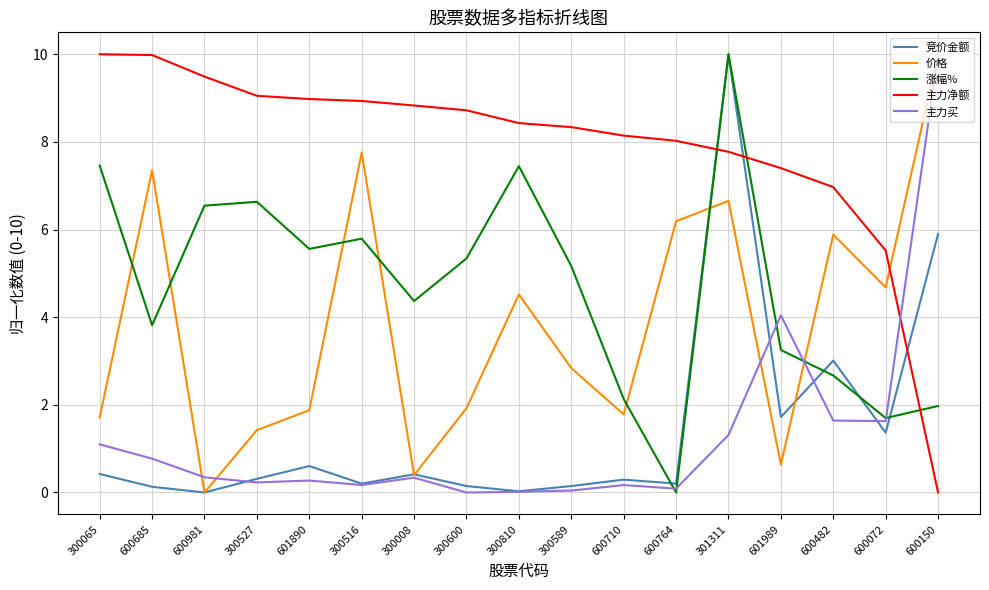

What is the difference between the highest and lowest values at 300516?

8.8